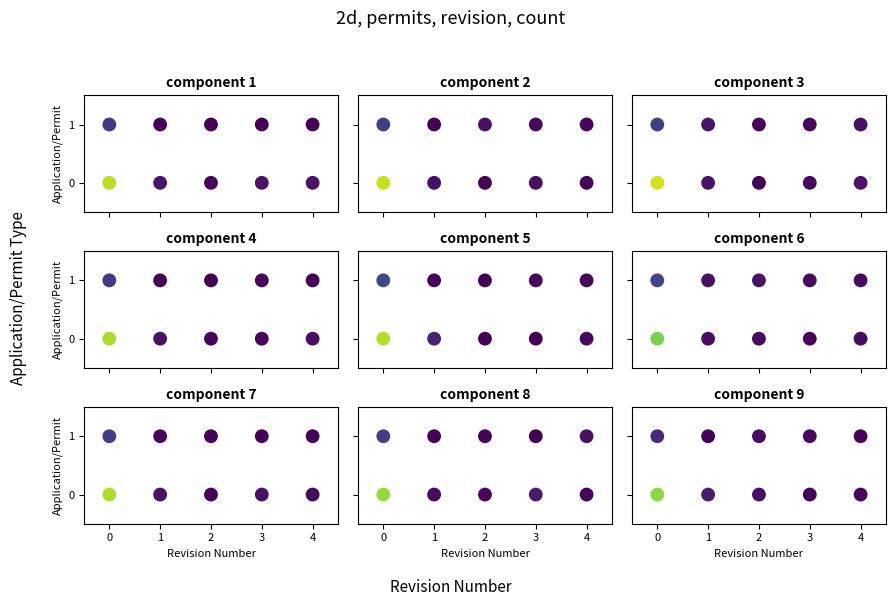

What is the greatest value displayed?

1